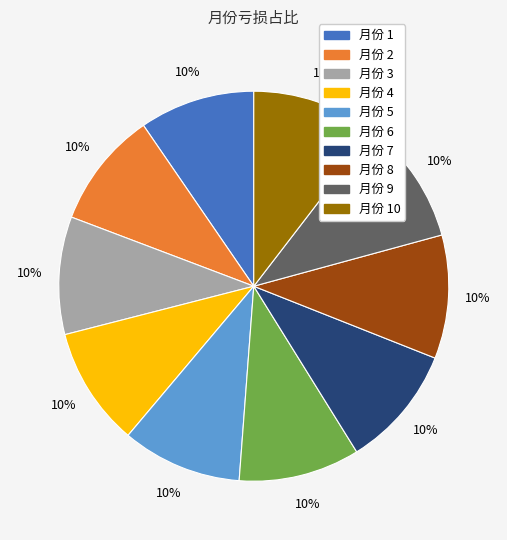

Does any single category account for the majority?

No